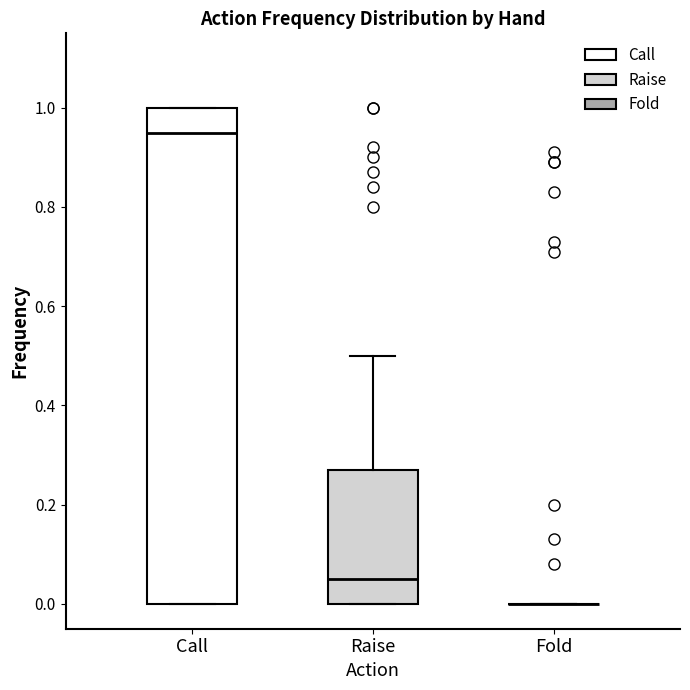

Which box is the tallest, from its lower edge to its upper edge?

Call